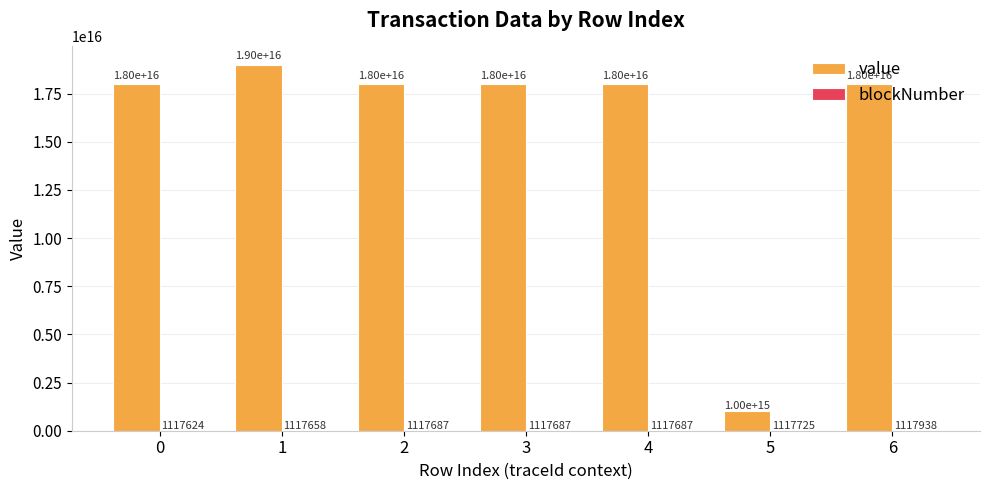

Which series has the largest total across all categories?

value